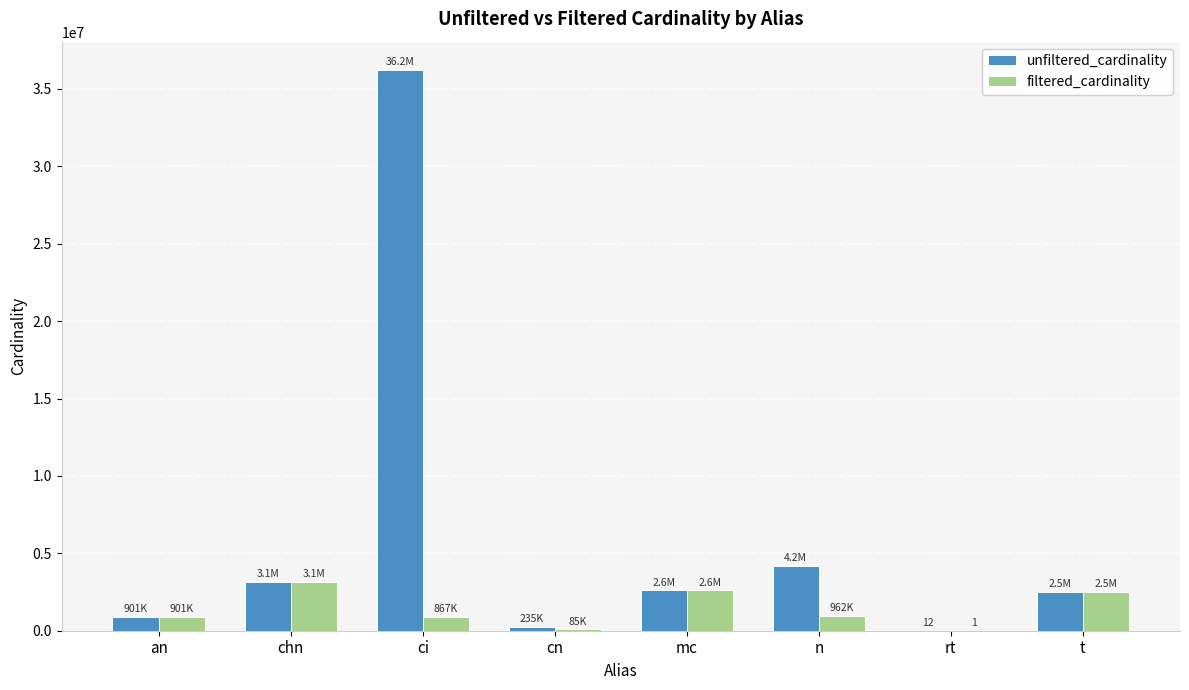

Which series changed the most between cn and mc?

filtered_cardinality